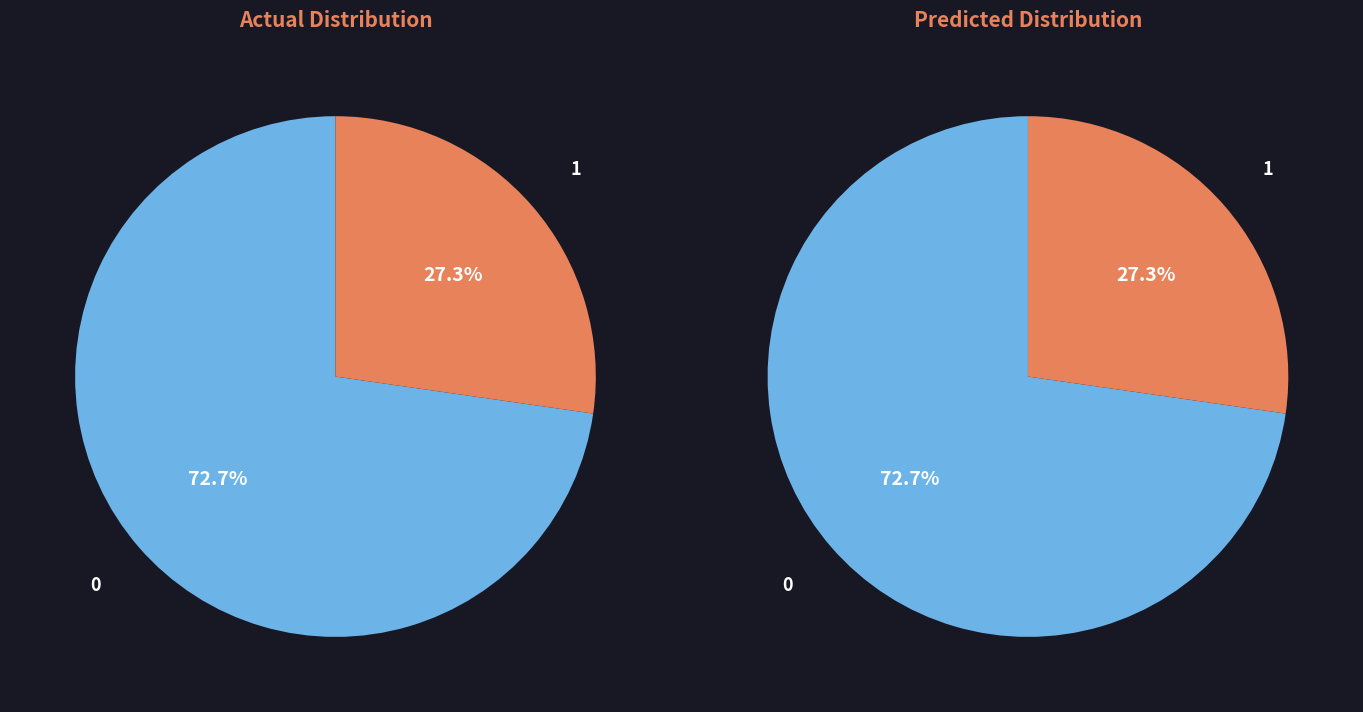

Does any single category account for the majority?

Yes